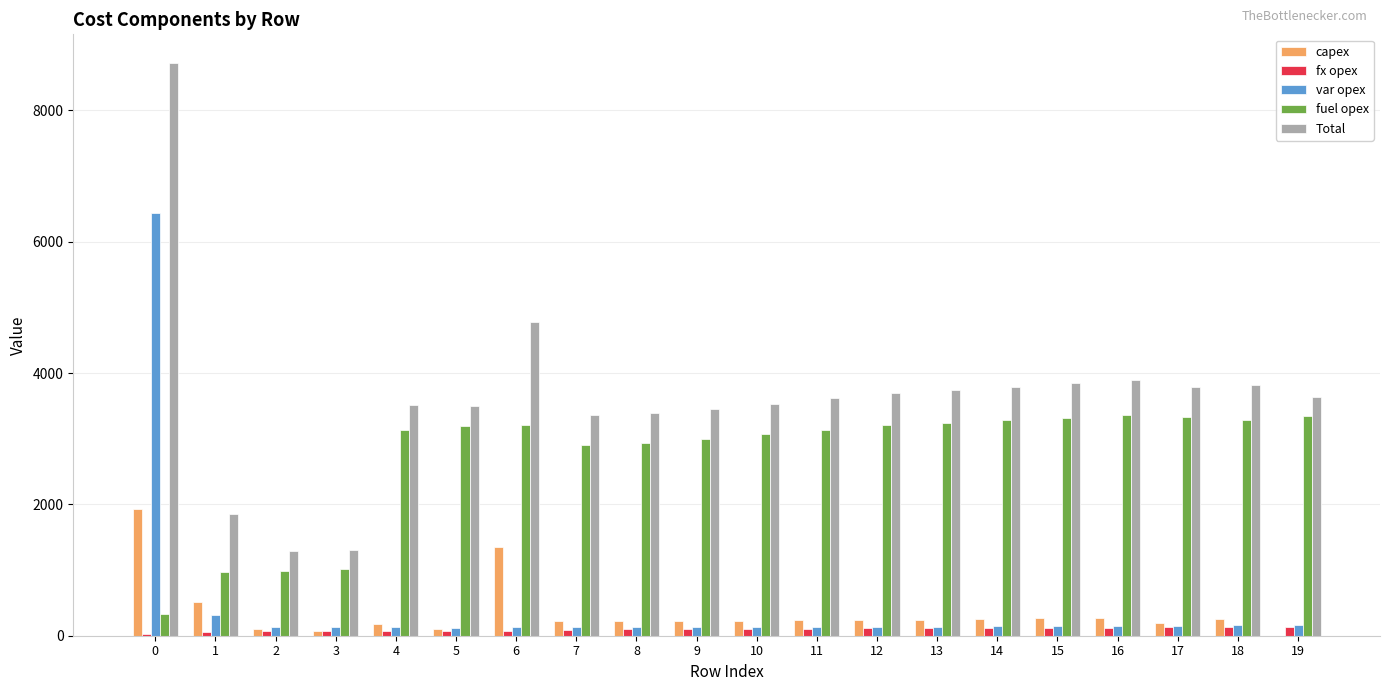

True or false: fx opex has a value of 117 at 14.

True